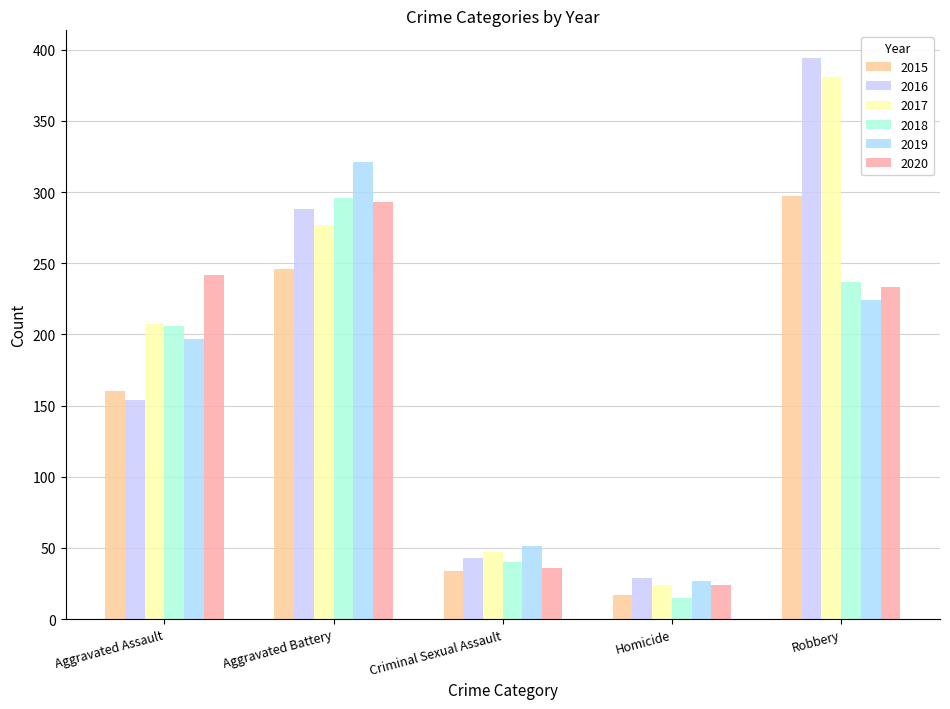

Which series has the largest total across all categories?

2017